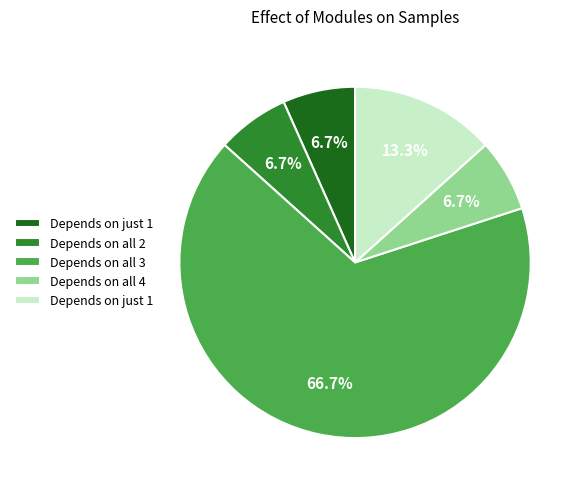

Is there any slice that represents more than half of the pie?

Yes